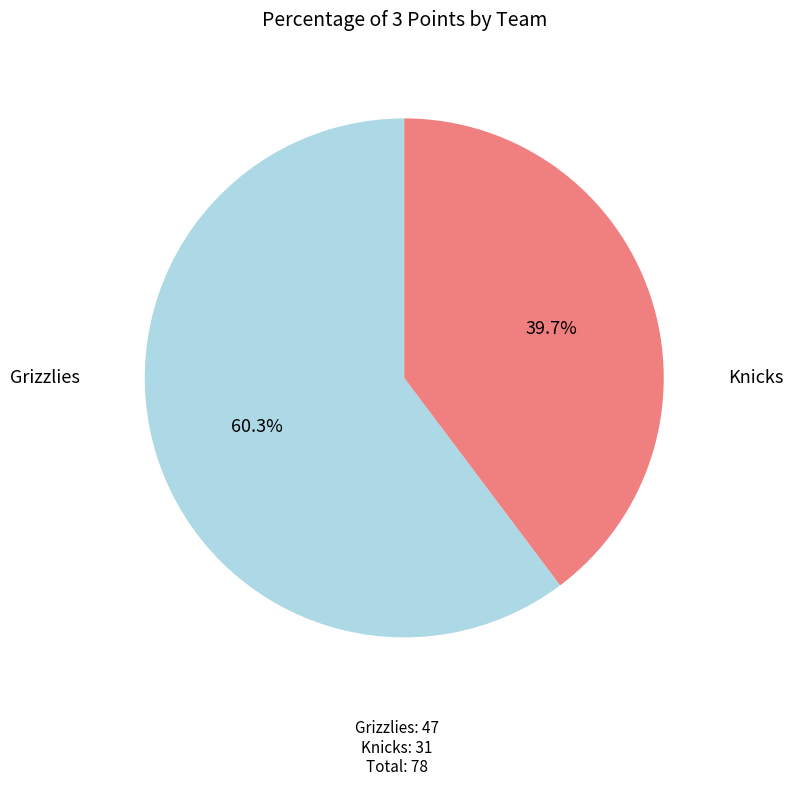

To the nearest percent, what is the difference between the Knicks and Grizzlies slice percentages?

21%